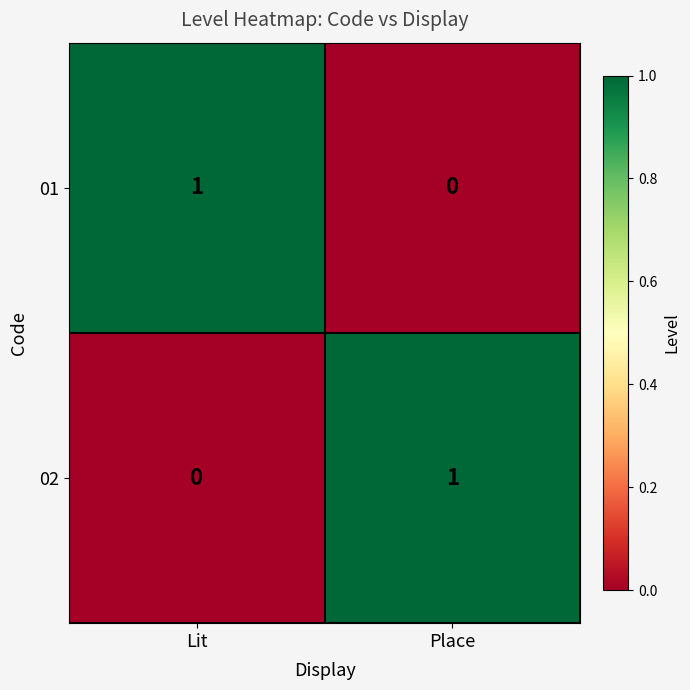

Which category has the highest value in the 01 series?

Lit